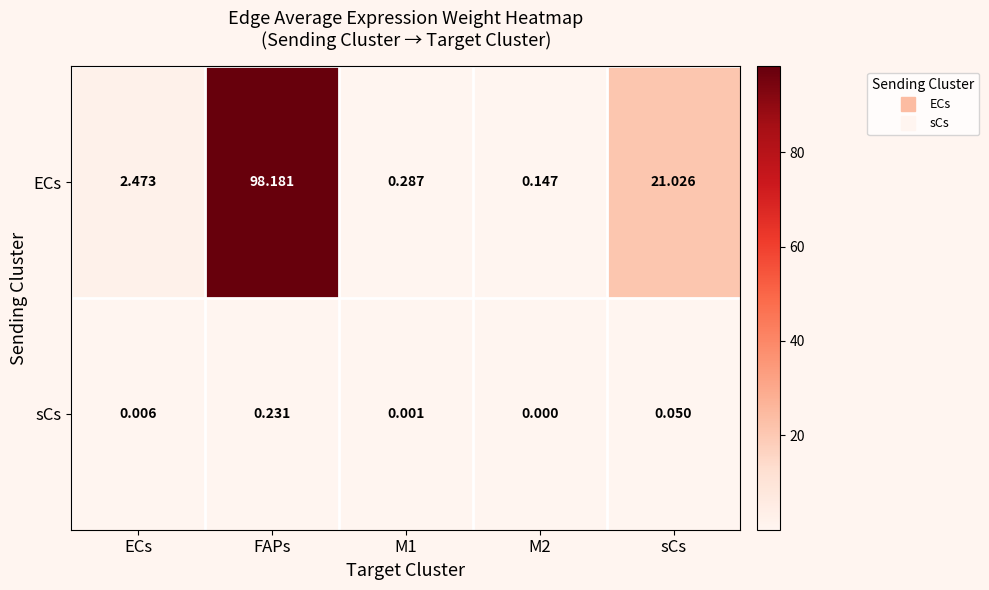

Where does the ECs series first go above 2?

ECs